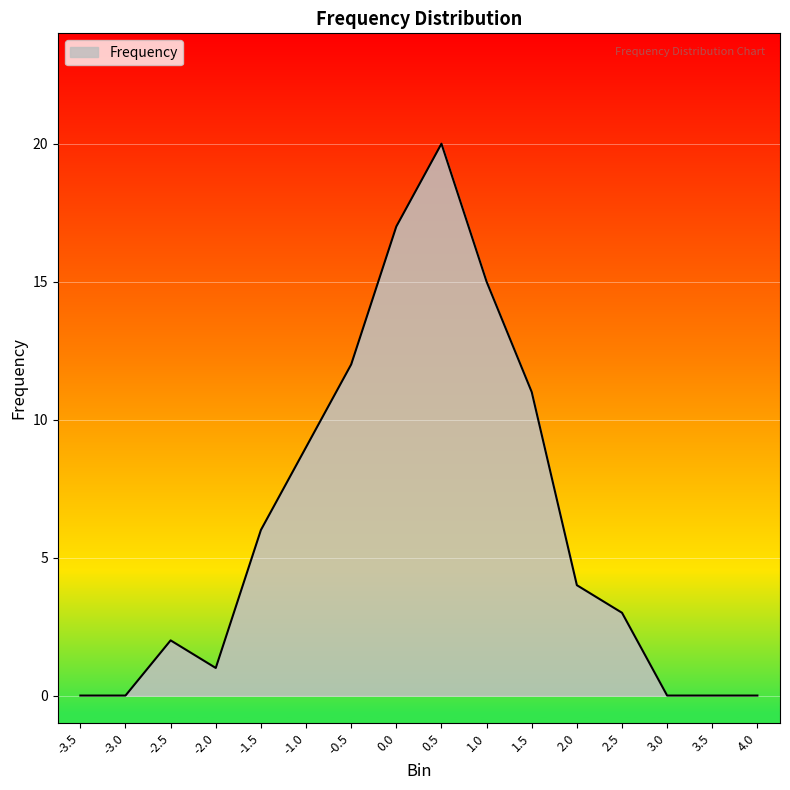

What is the maximum value shown in the chart?

20